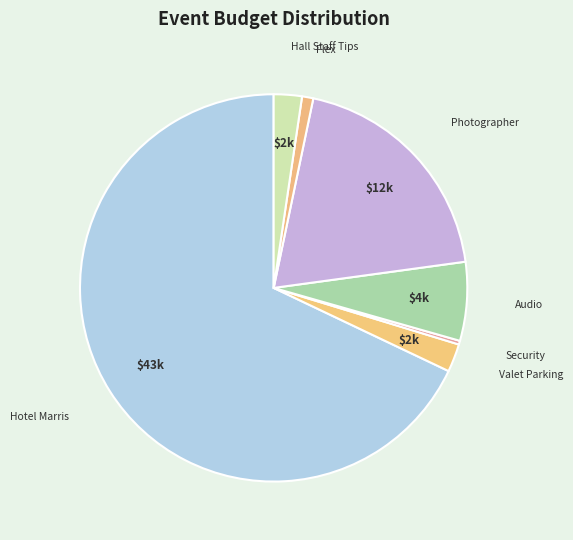

How many segments does this pie chart have?

7